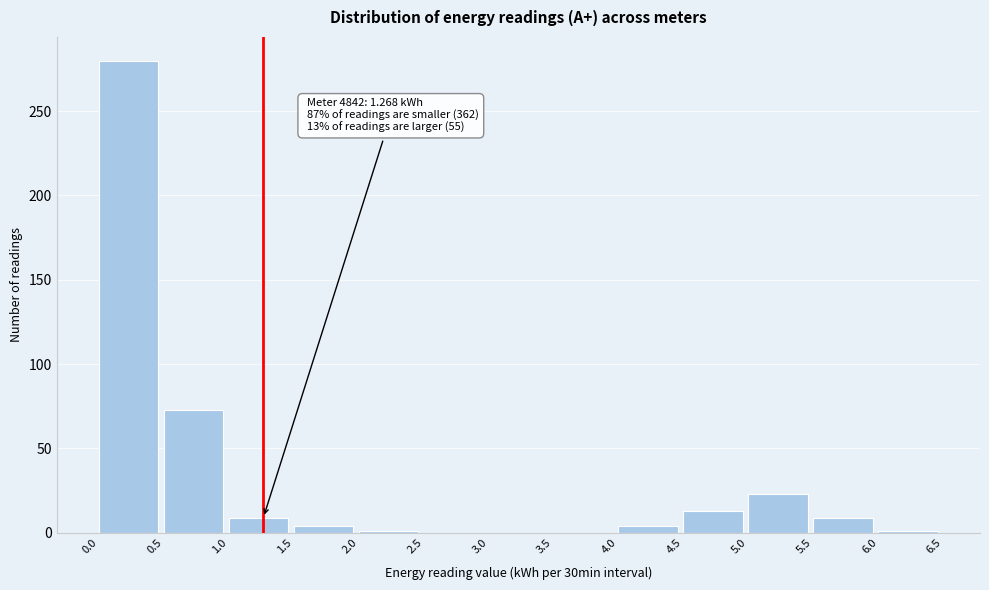

Which range on the x-axis has the tallest bar?

0.0 to 0.5